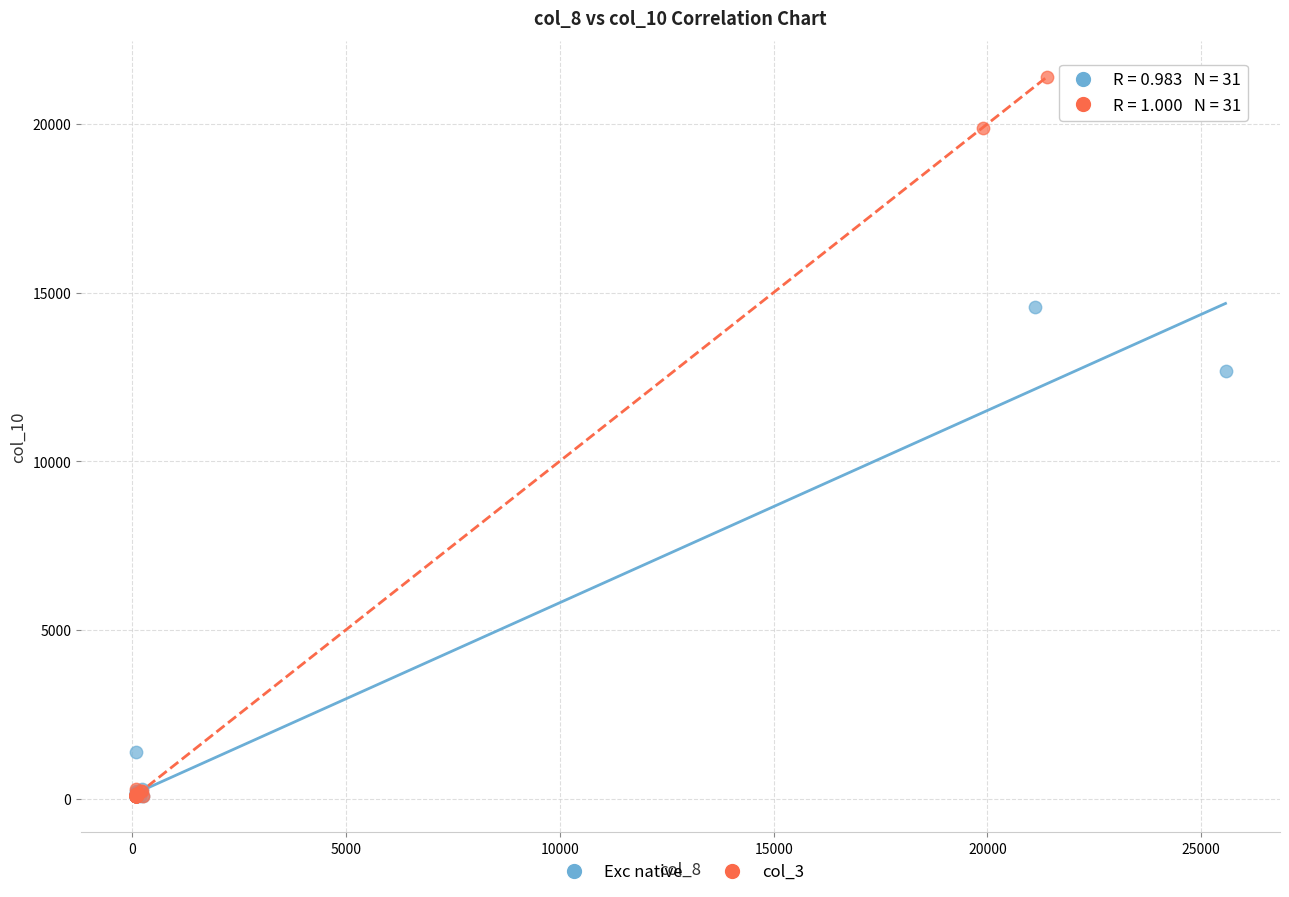

Which series has the largest Y range (max minus min)?

col_3